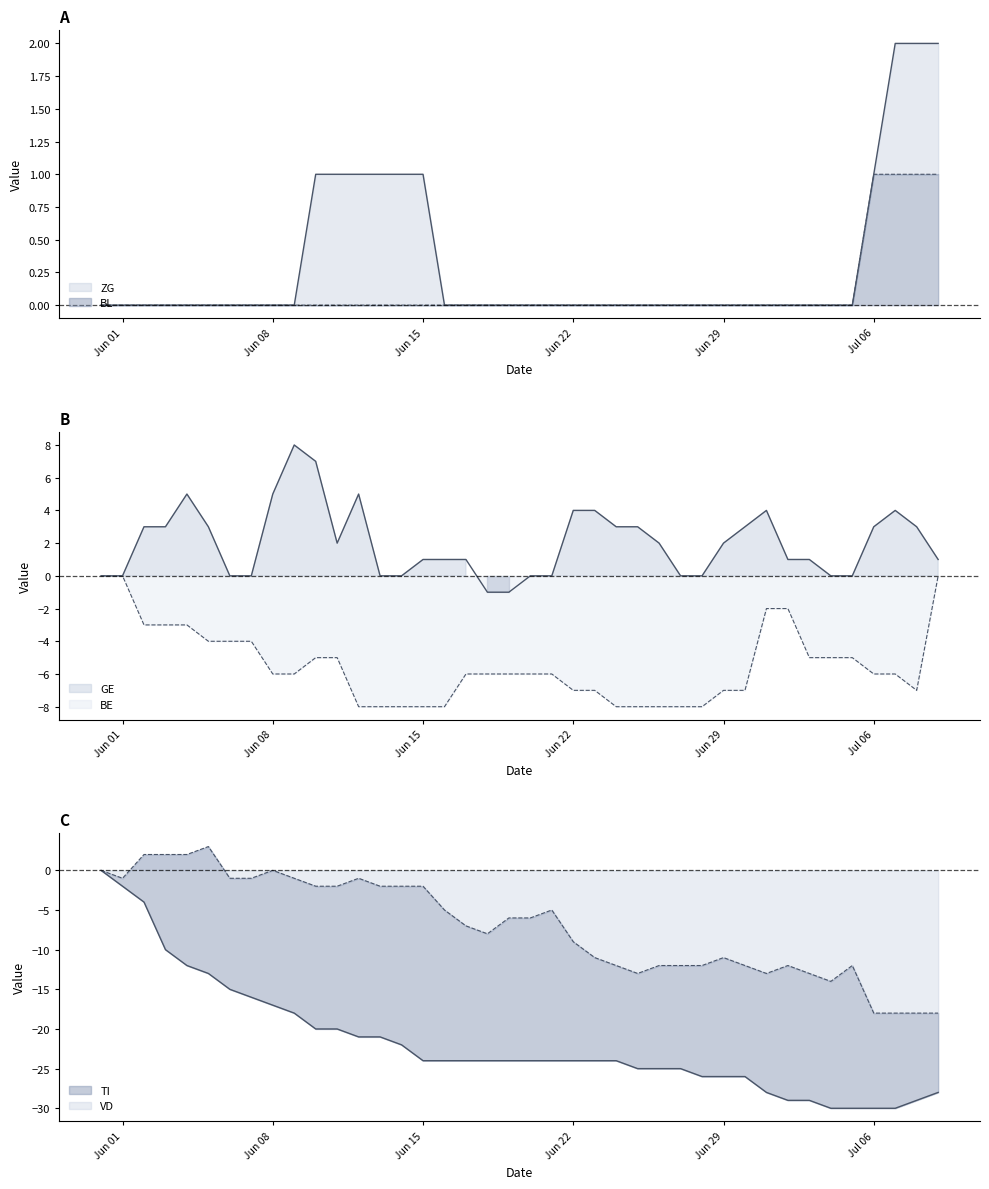

Where is BL nearest to the value 0?

Jun 01